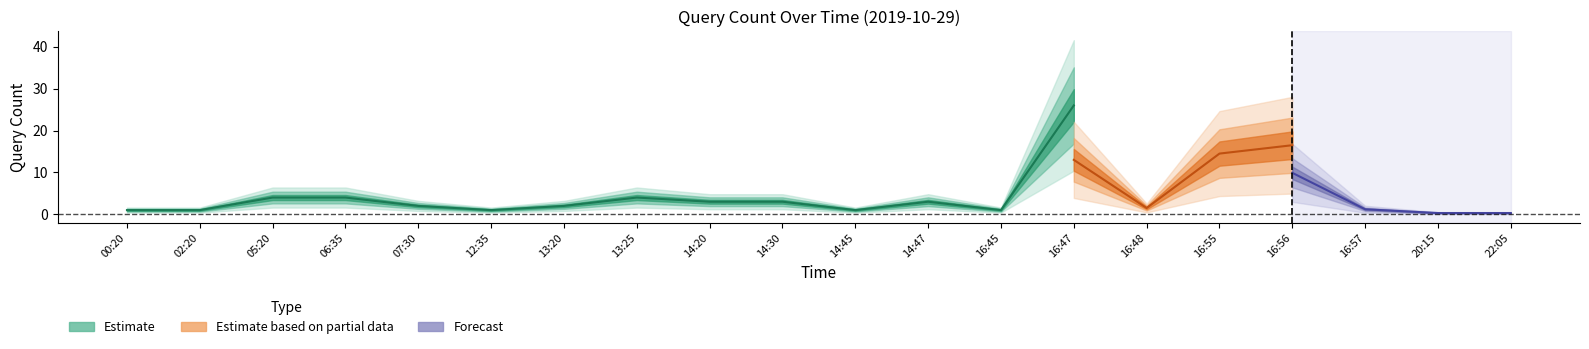

True or false: Estimate based on partial data has more than 1 points higher than both neighbors.

True